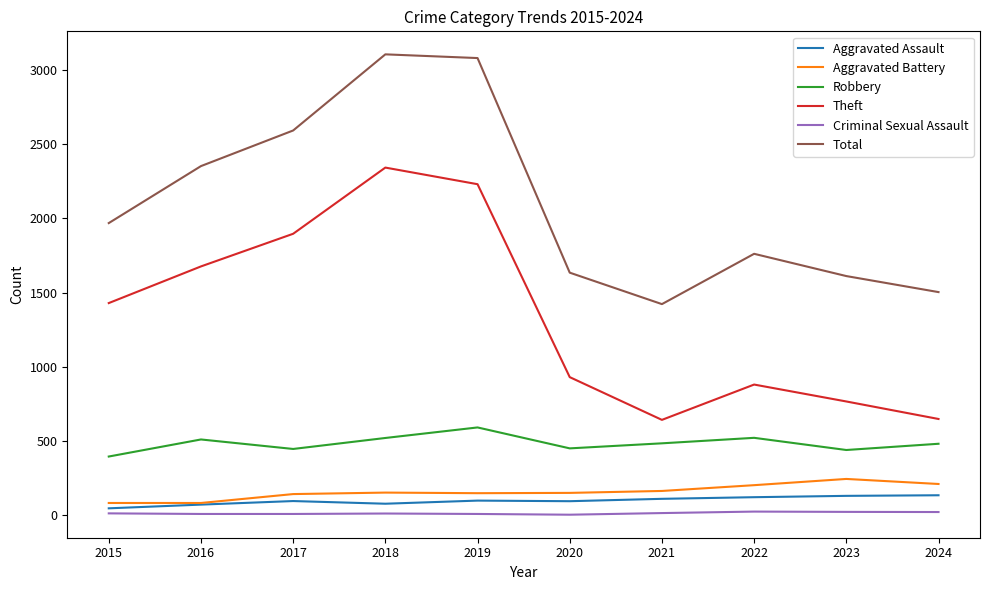

Which series has the largest total across all categories?

Total